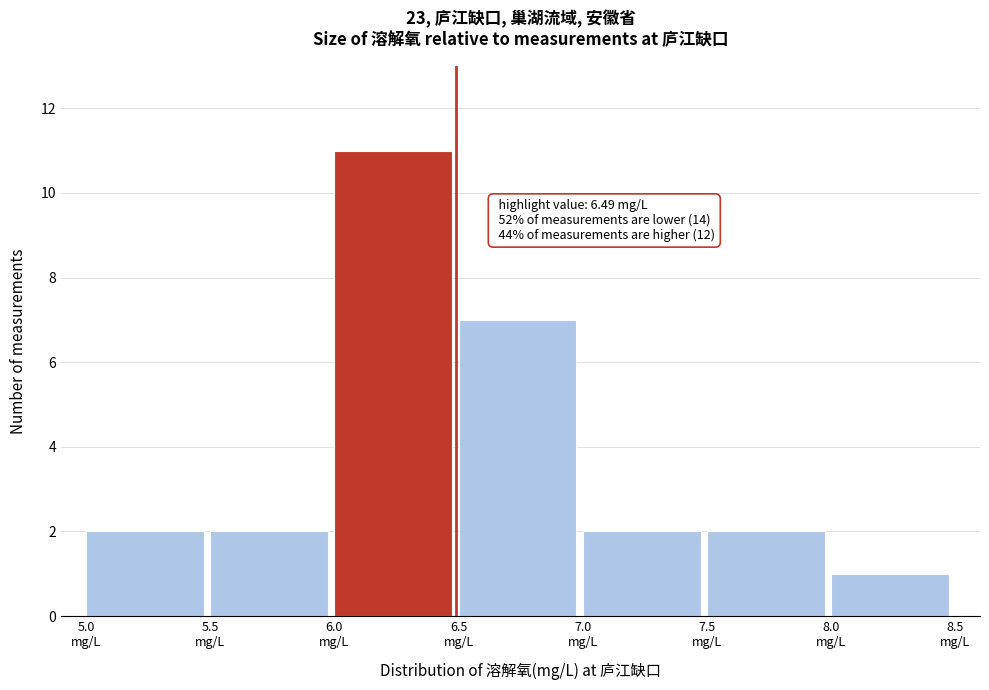

Which range on the x-axis has the tallest bar?

6.0 to 6.5